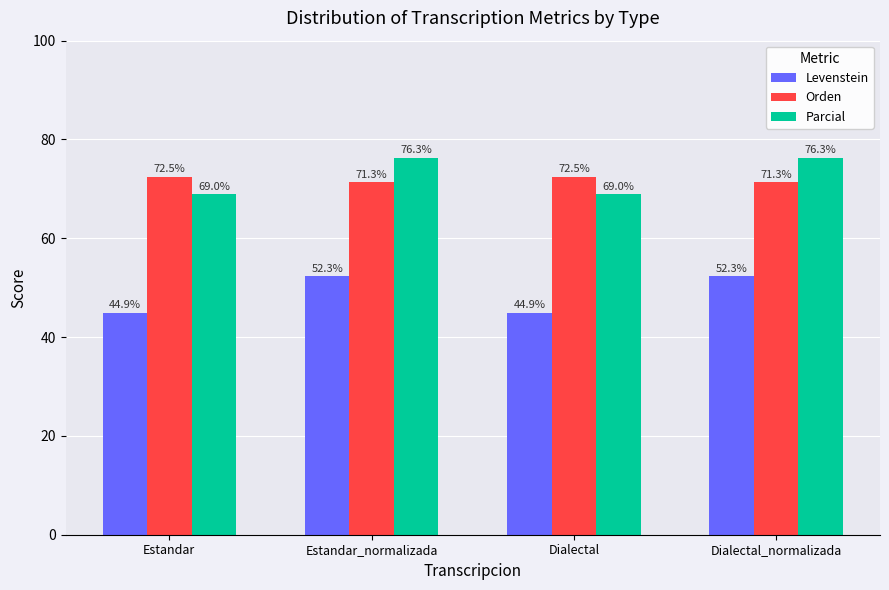

Reading left to right, transcribe all the data shown in this chart.

Levenstein: Estandar=44.9	Estandar_normalizada=52.3	Dialectal=44.9	Dialectal_normalizada=52.3
Orden: Estandar=72.5	Estandar_normalizada=71.3	Dialectal=72.5	Dialectal_normalizada=71.3
Parcial: Estandar=69.0	Estandar_normalizada=76.3	Dialectal=69.0	Dialectal_normalizada=76.3